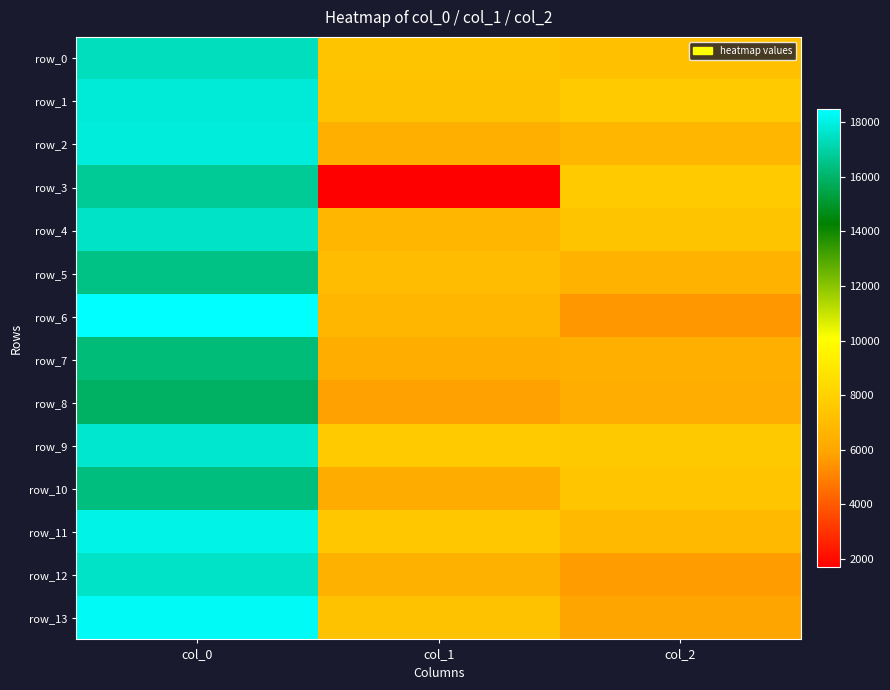

The row_6 series shows 5558.6 at col_2. True or false?

True